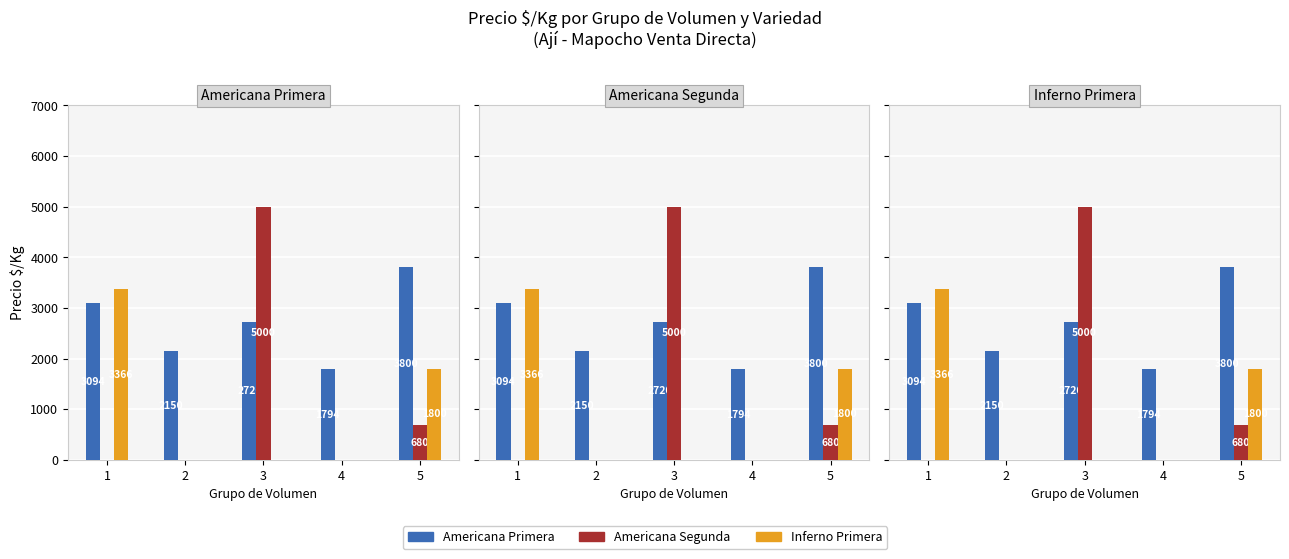

What is the average value of the Americana Primera series?

2712